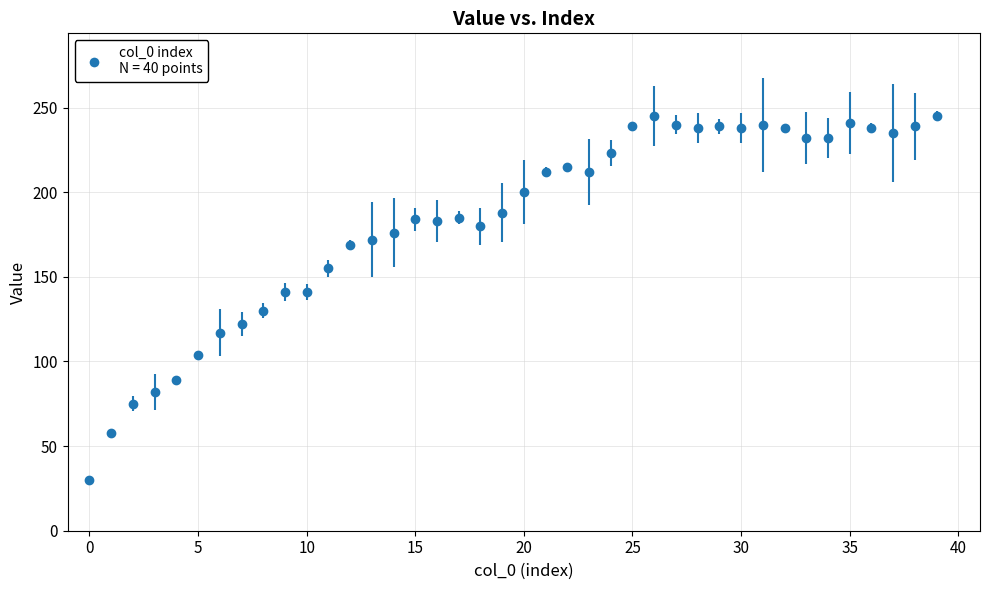

True or false: the data has more than 2 interior local peaks.

True